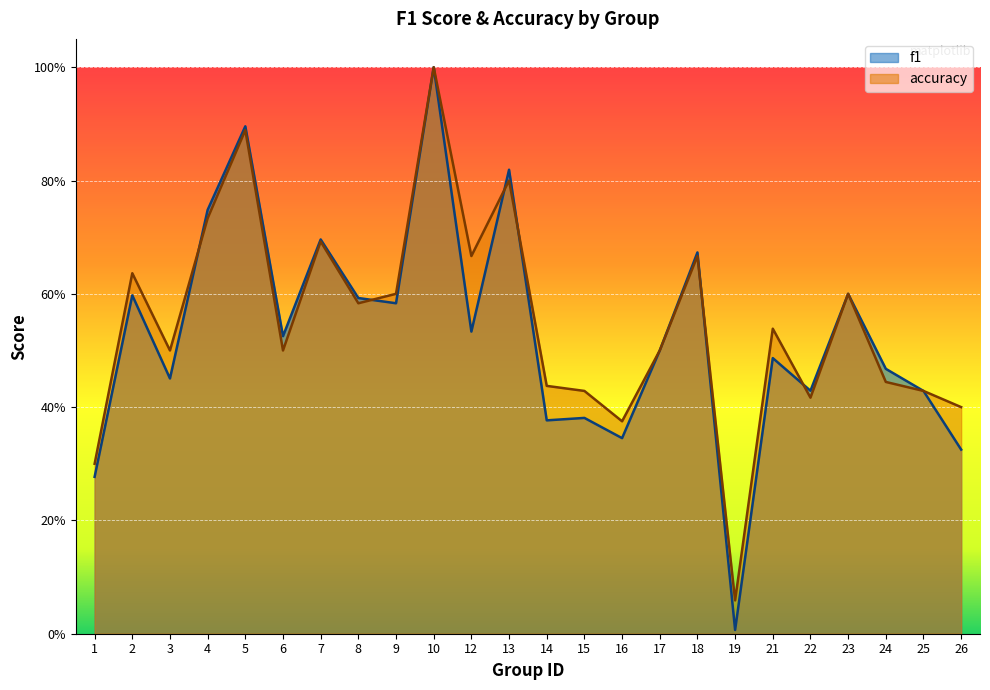

Which category has the highest value in the accuracy series?

10